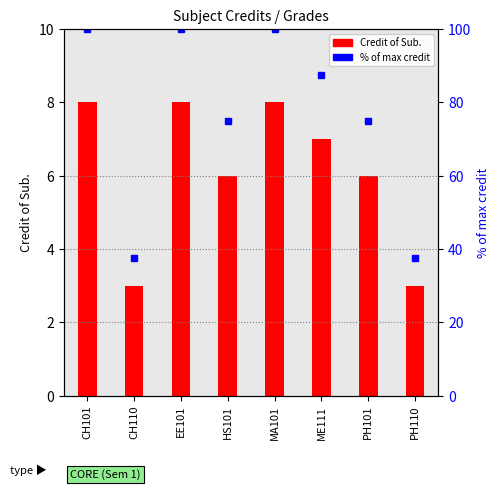

At which category is the sum across all series the highest?

CH101